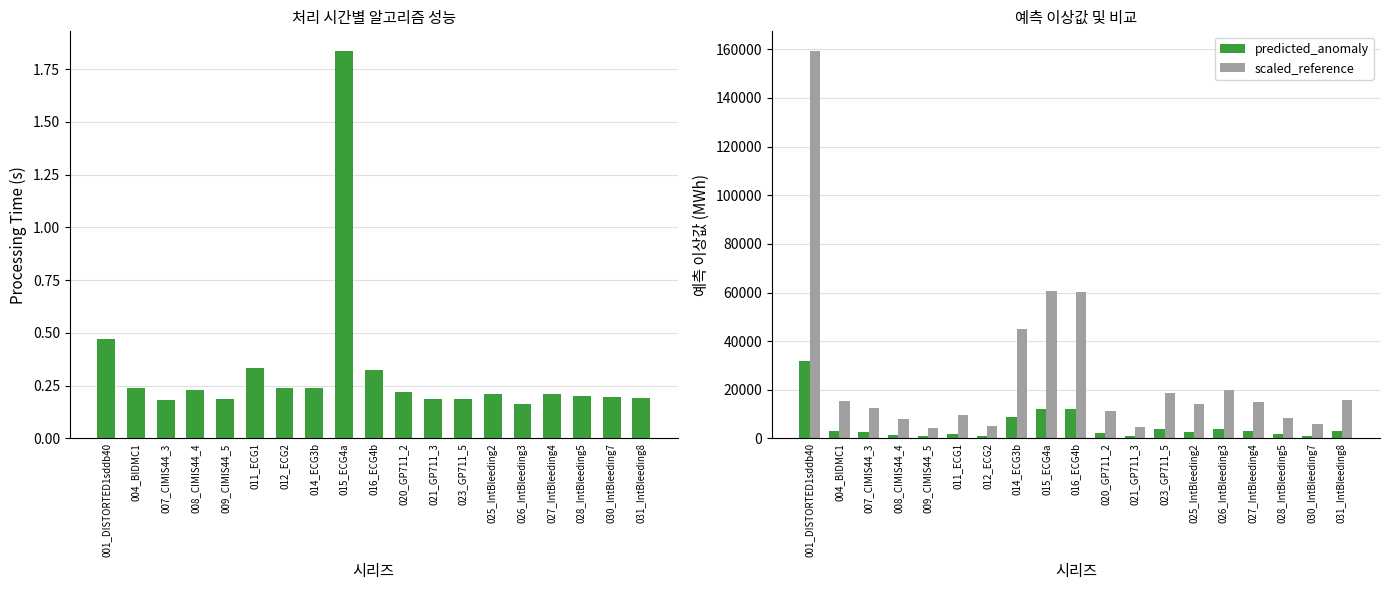

At which category is the sum across all series the highest?

001_DISTORTED1sddb40